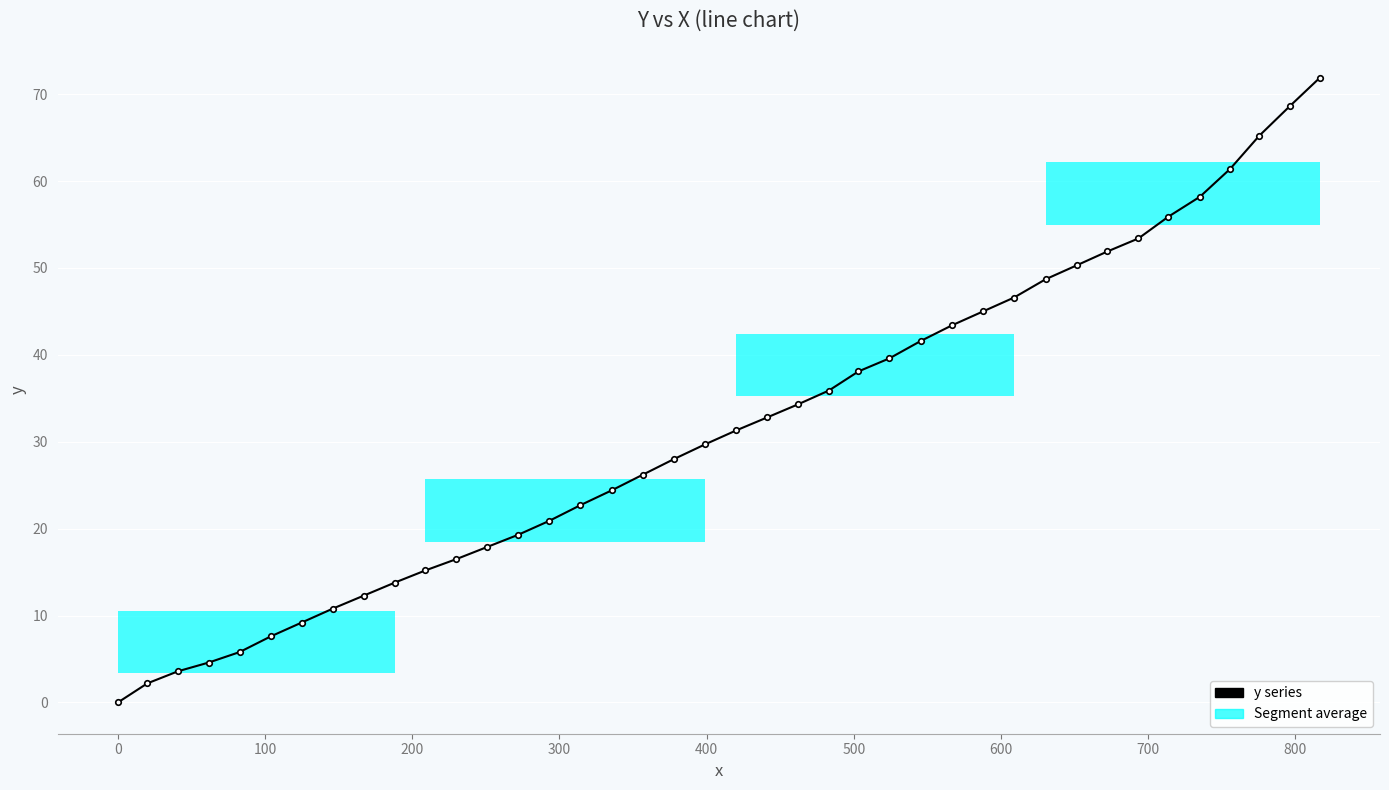

What is the average value?

31.6